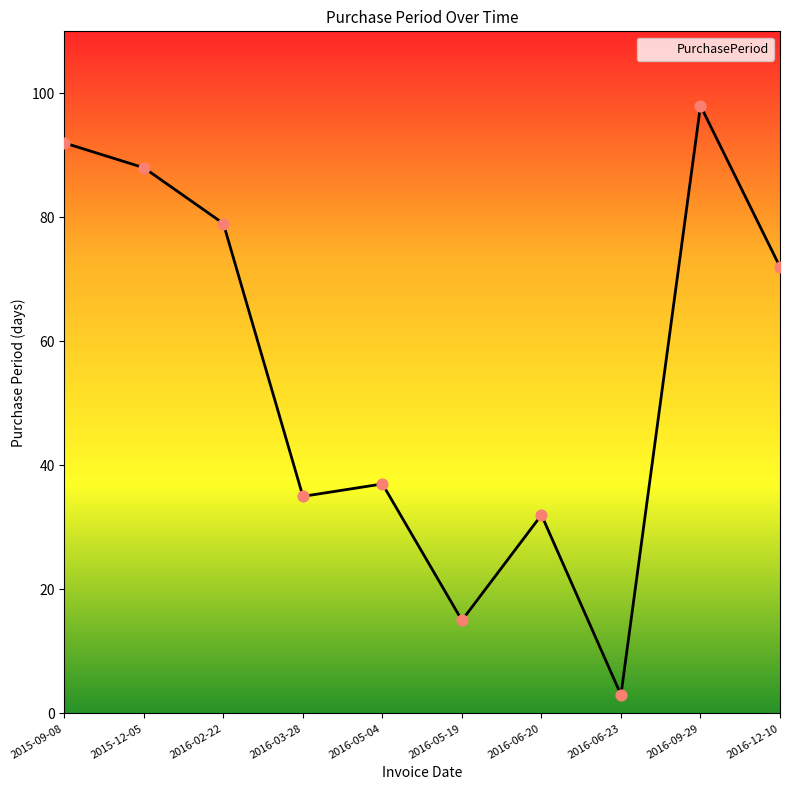

Approximately how many times larger is the value at 2016-06-20 compared to 2016-12-10?

0.4